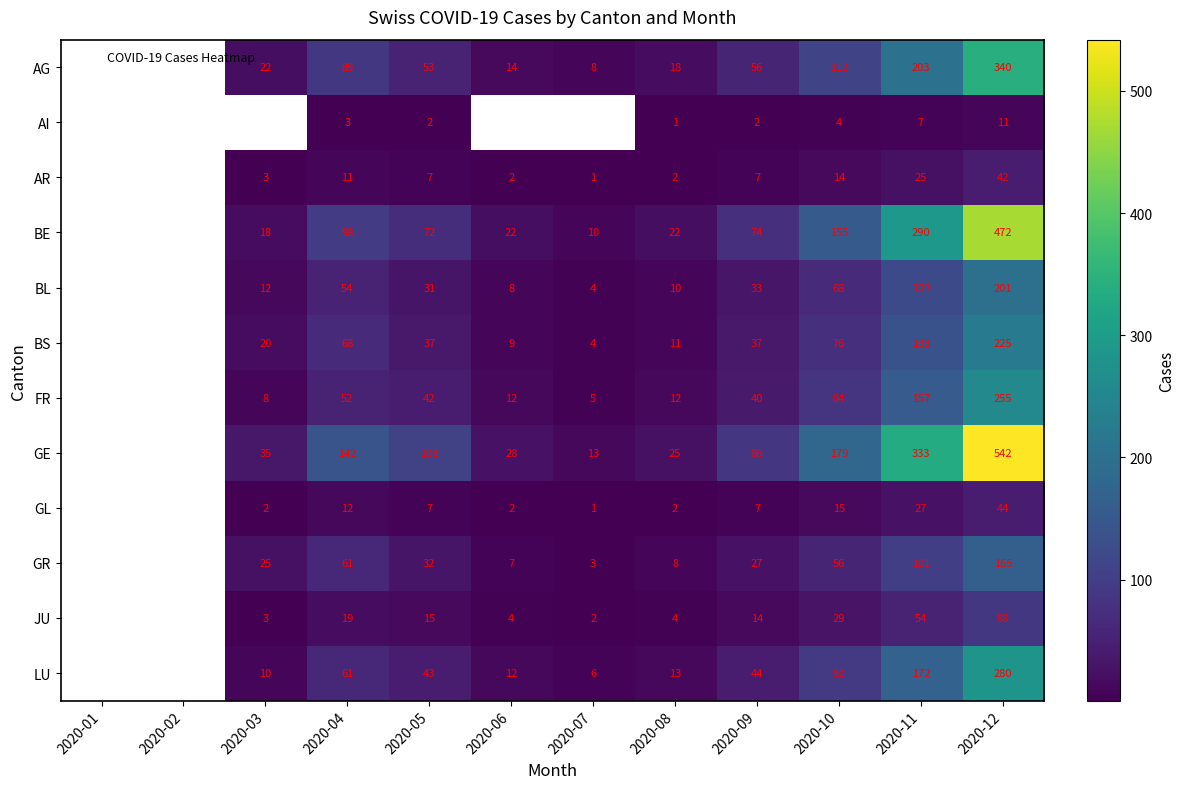

Which series changed the most between 2020-09 and 2020-10?

GE